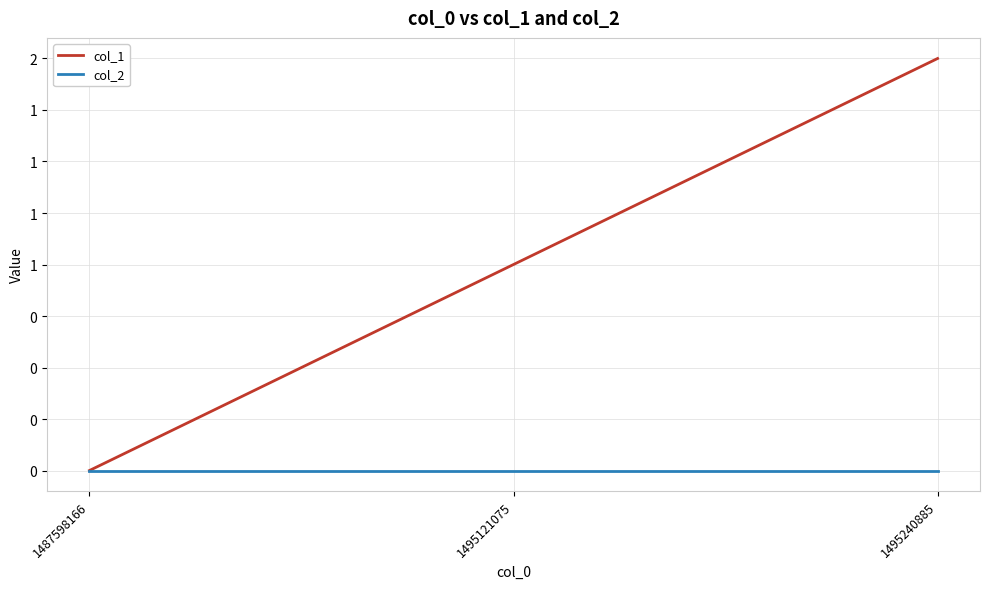

Reading left to right, what are all the values shown in this chart?

col_1: 0	1	2
col_2: 0	0	0